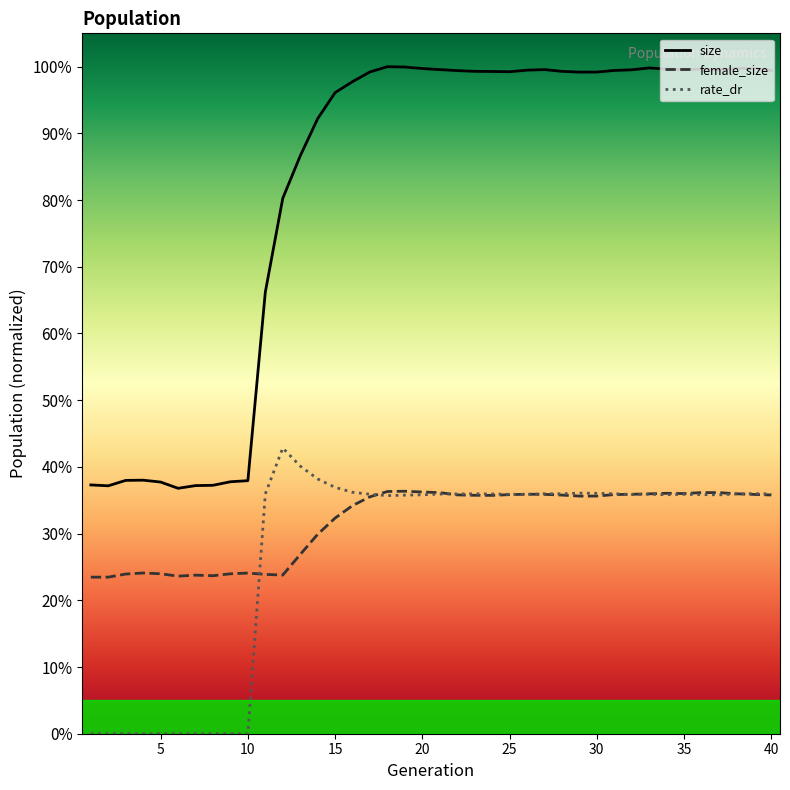

What are all the series names shown in the legend?

size, female_size, rate_dr